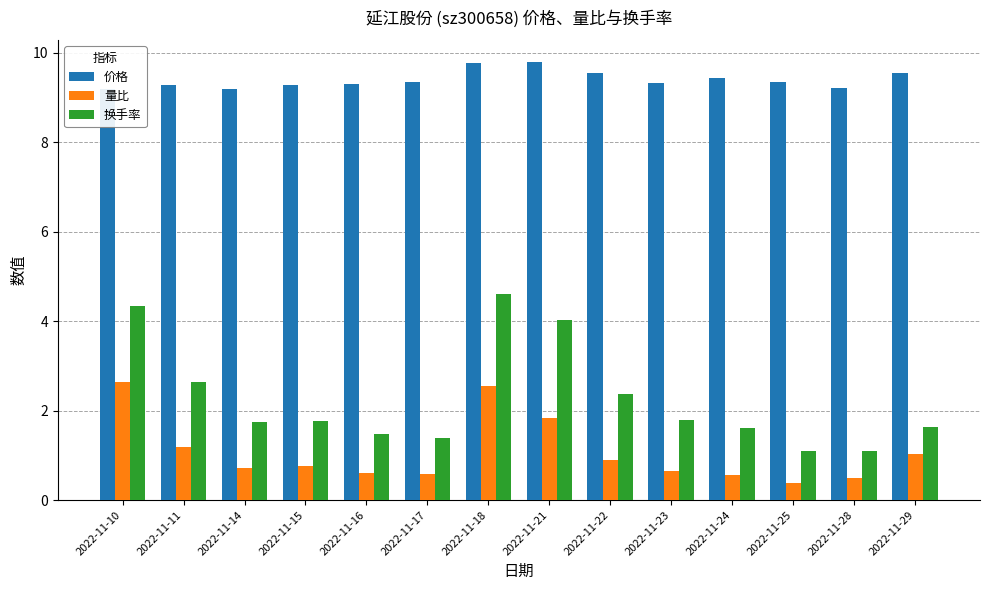

True or false: 量比 has a value of 0.4 at 2022-11-15.

False